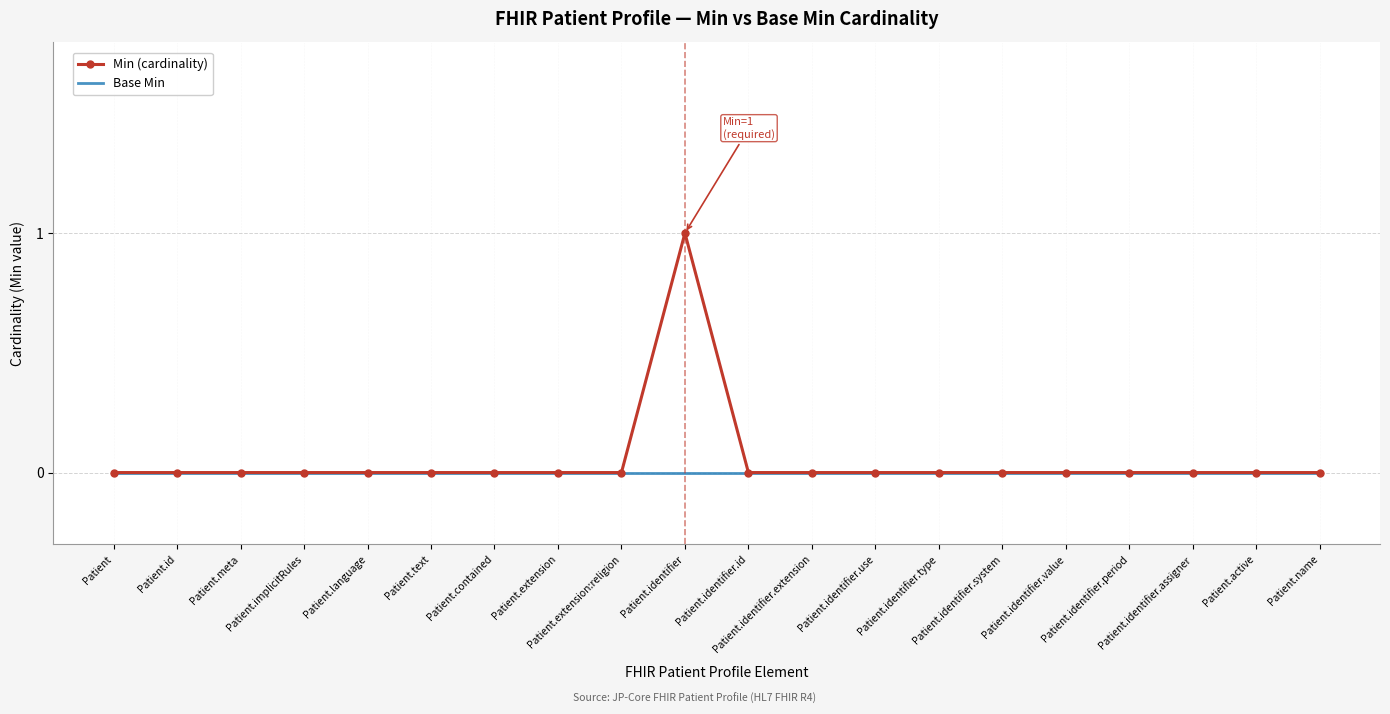

How many categories are shown in the chart?

20